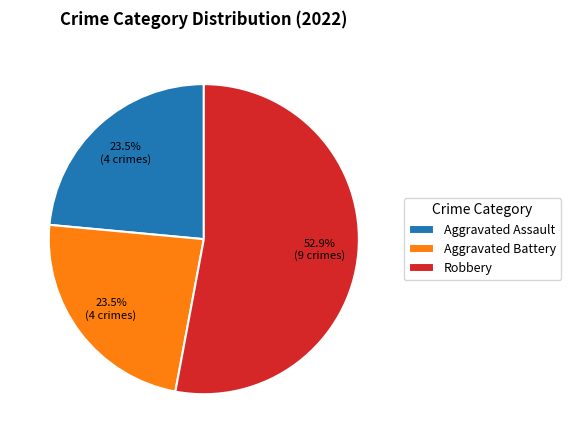

Which slice is the largest?

Robbery